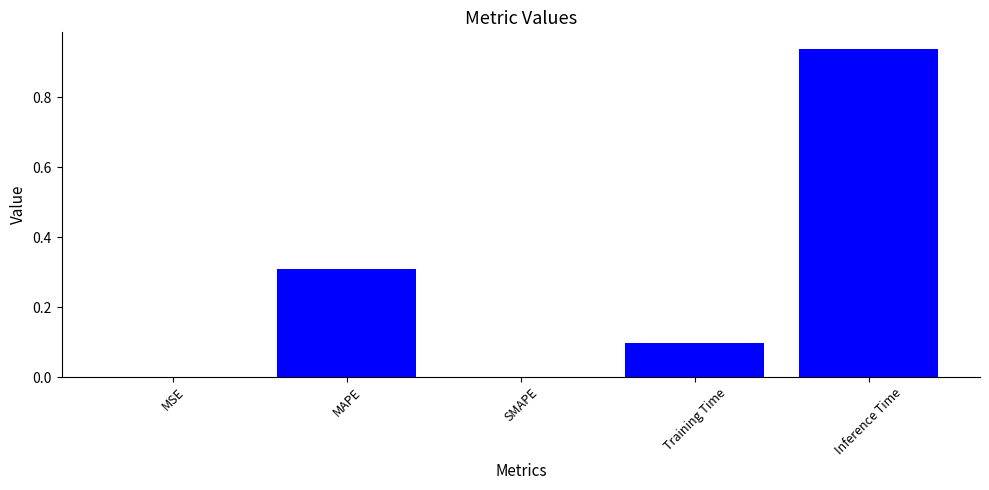

Does the chart contain stacked bars?

No